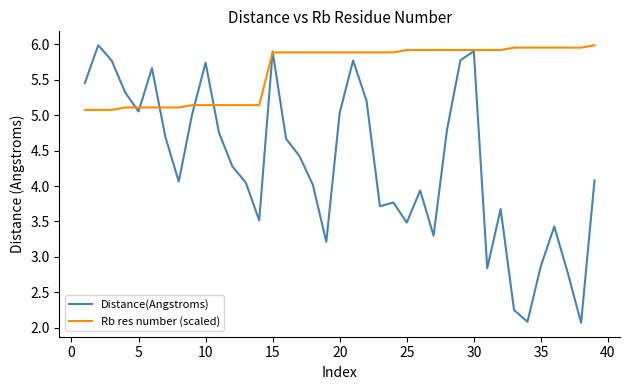

After their last crossing, which series has the higher values: Rb res number (scaled) or Distance(Angstroms)?

Rb res number (scaled)